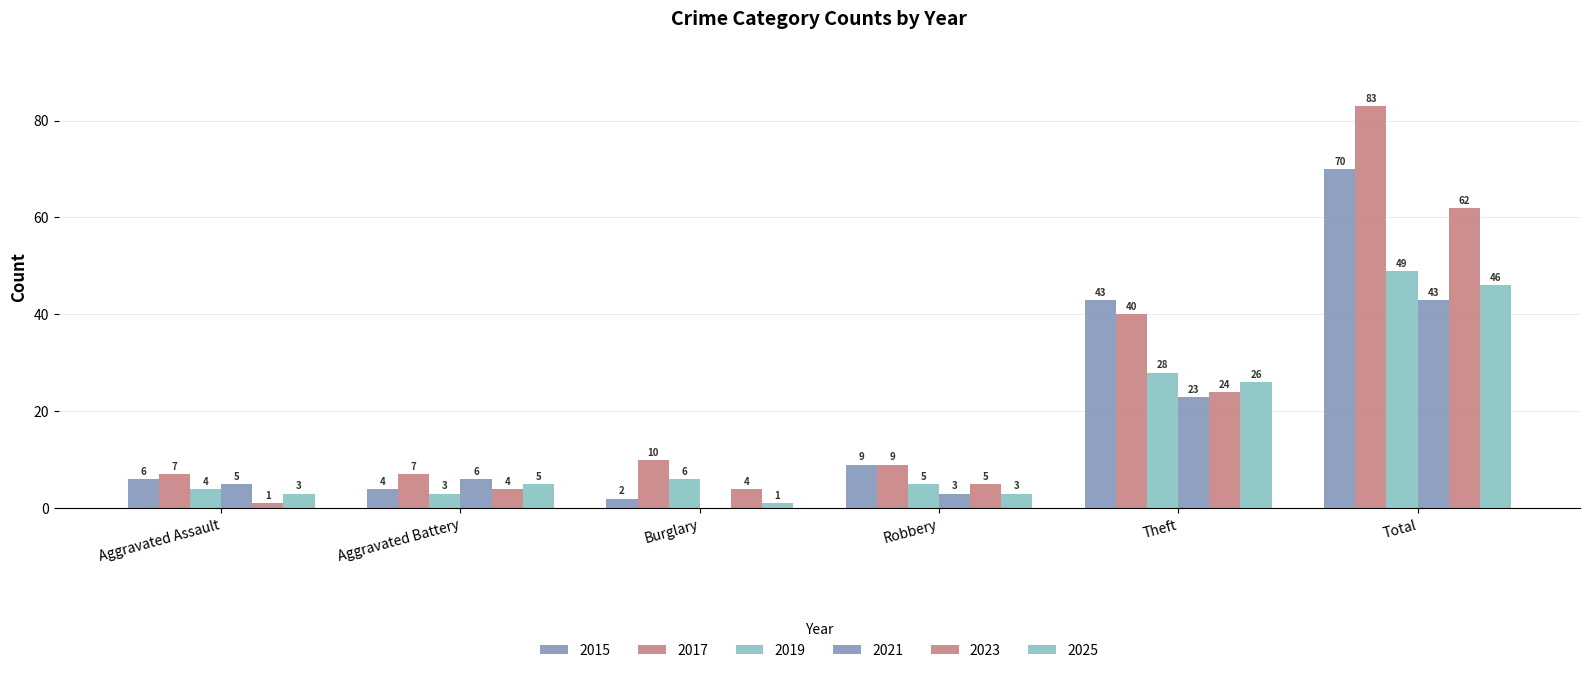

Between Total and Theft, which is larger?

Total